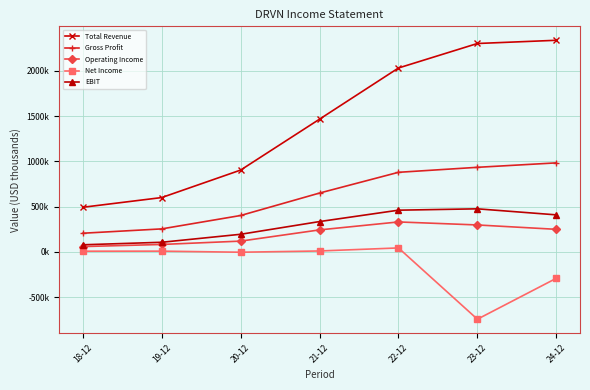

What are all the series names shown in the legend?

Total Revenue, Gross Profit, Operating Income, Net Income, EBIT